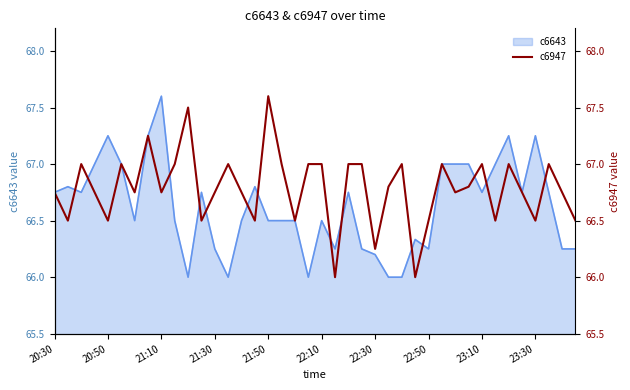

What is the minimum value shown in the chart?

66.0